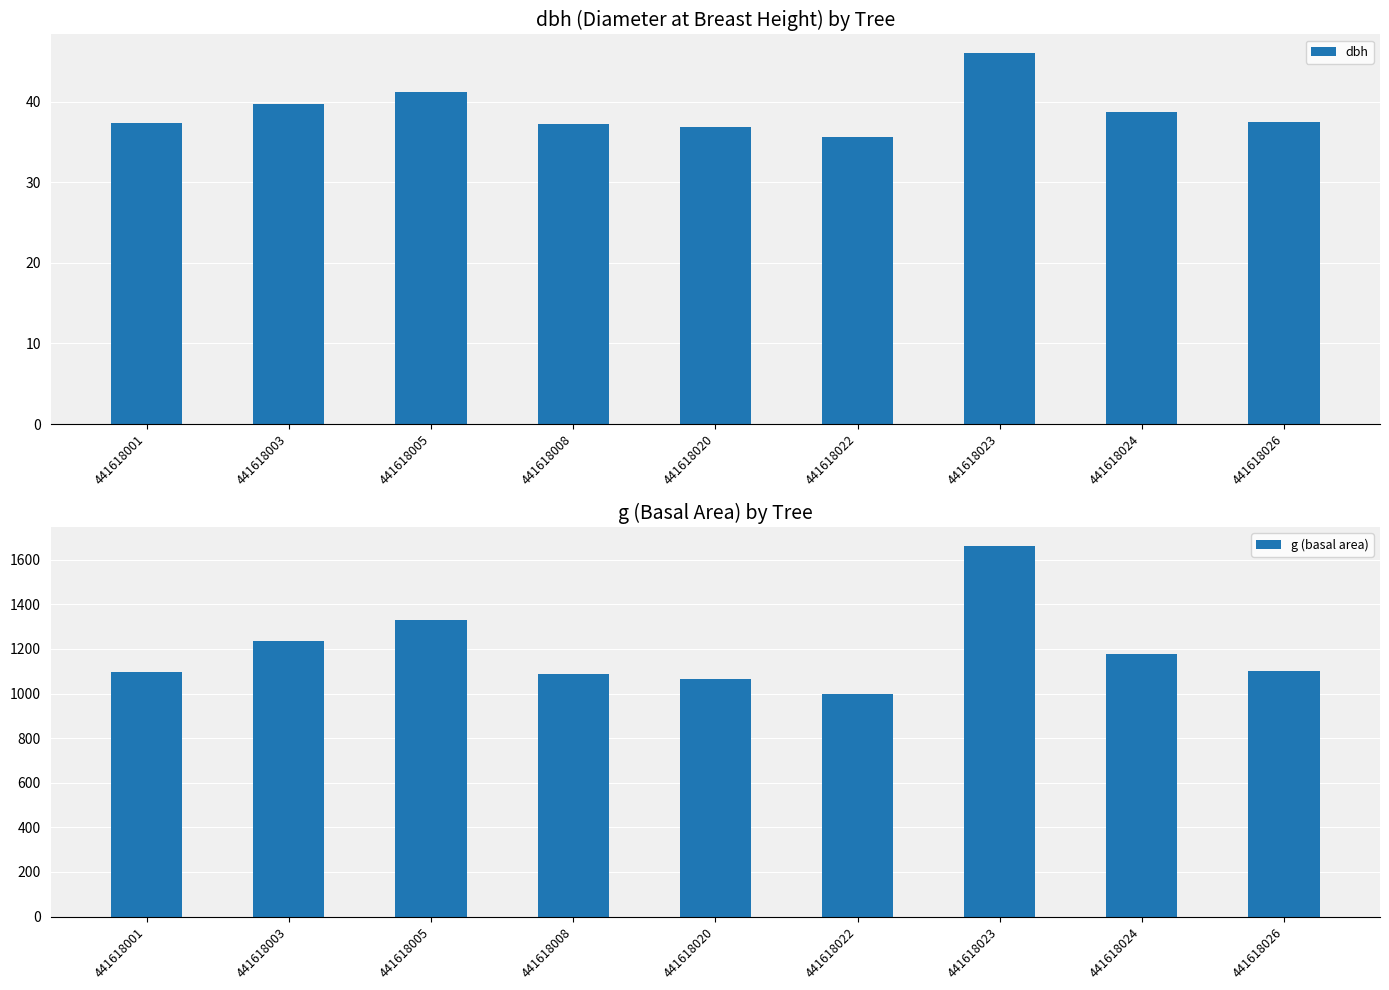

List the series in order of their peak value, lowest first.

dbh, g (basal area)